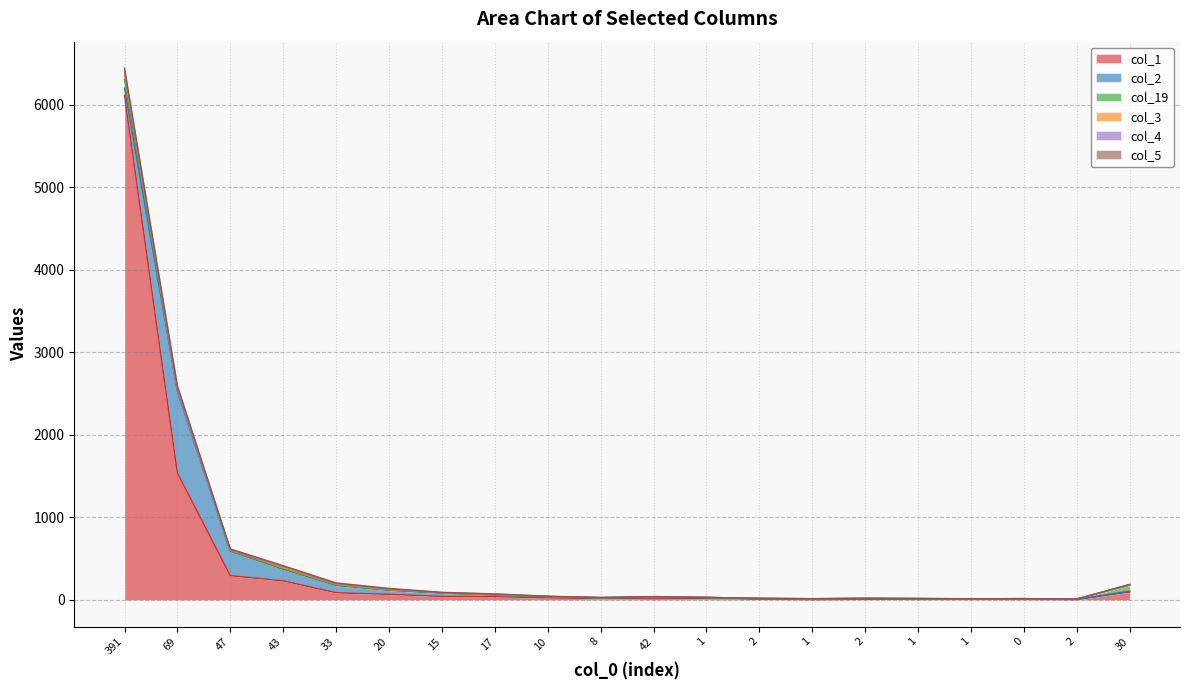

What is the difference between the maximum and second lowest values in the col_1 series?

6107